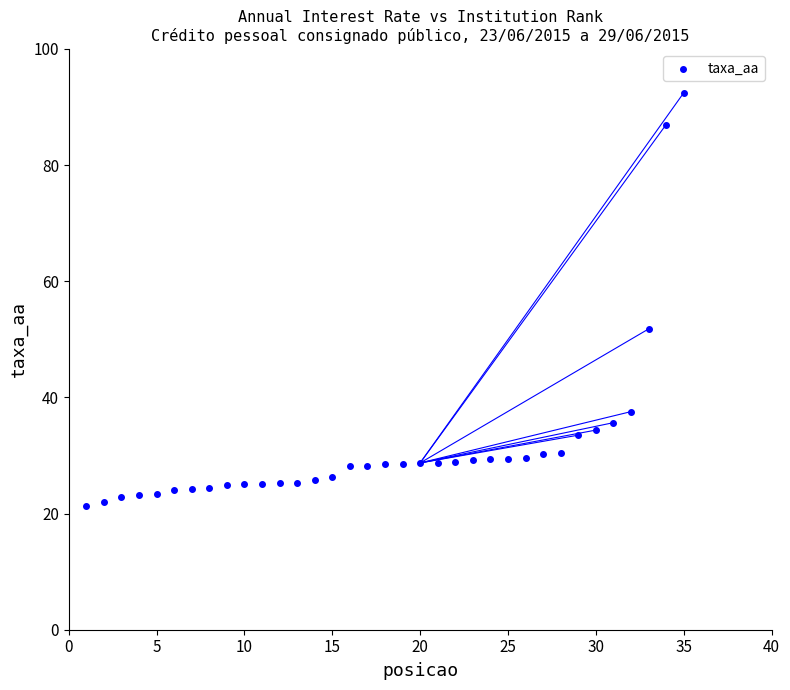

What is the range of X values (max minus min)?

34.0